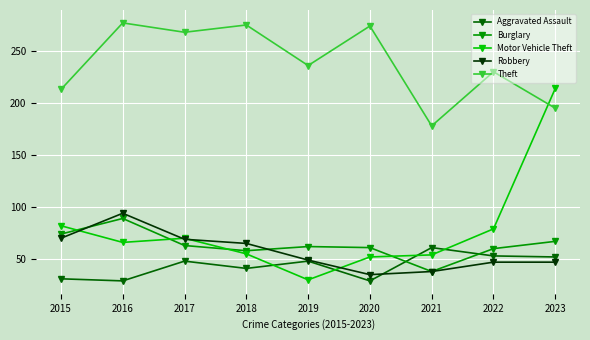

Which series has the largest range (max minus min)?

Motor Vehicle Theft